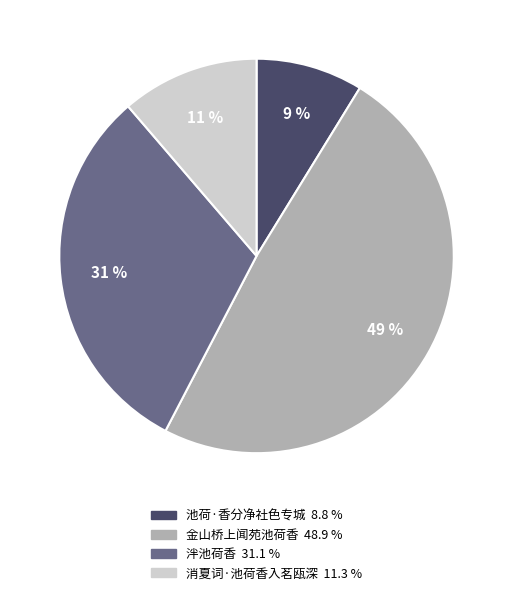

Is there a majority slice in this chart?

No